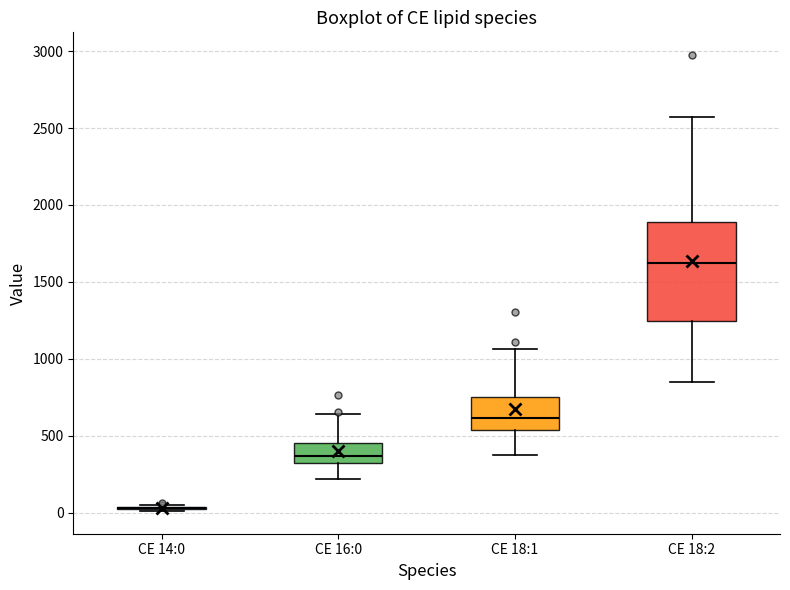

Which box is the tallest, from its lower edge to its upper edge?

CE 18:2